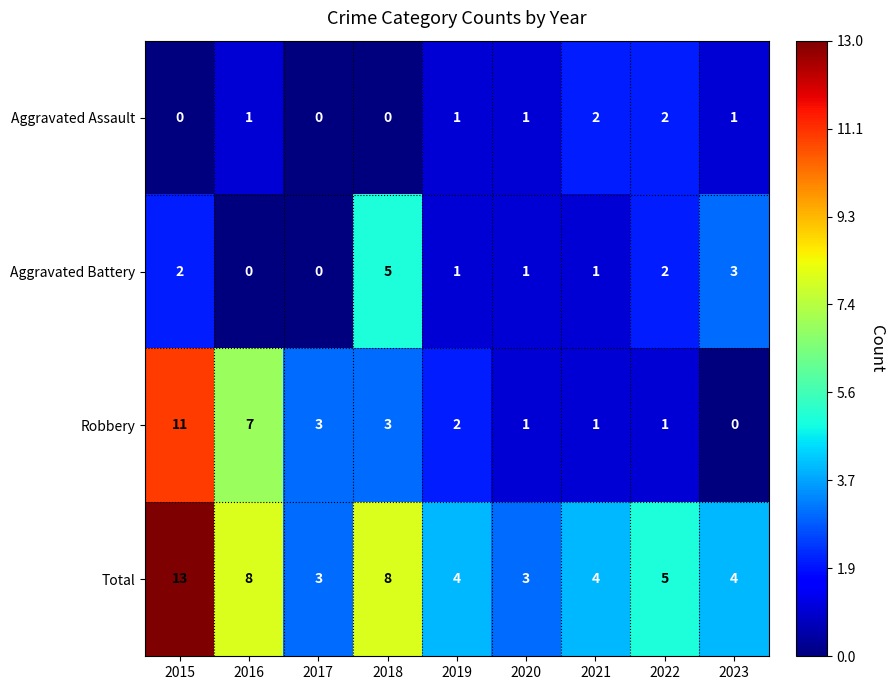

How many data points does each series have?

9